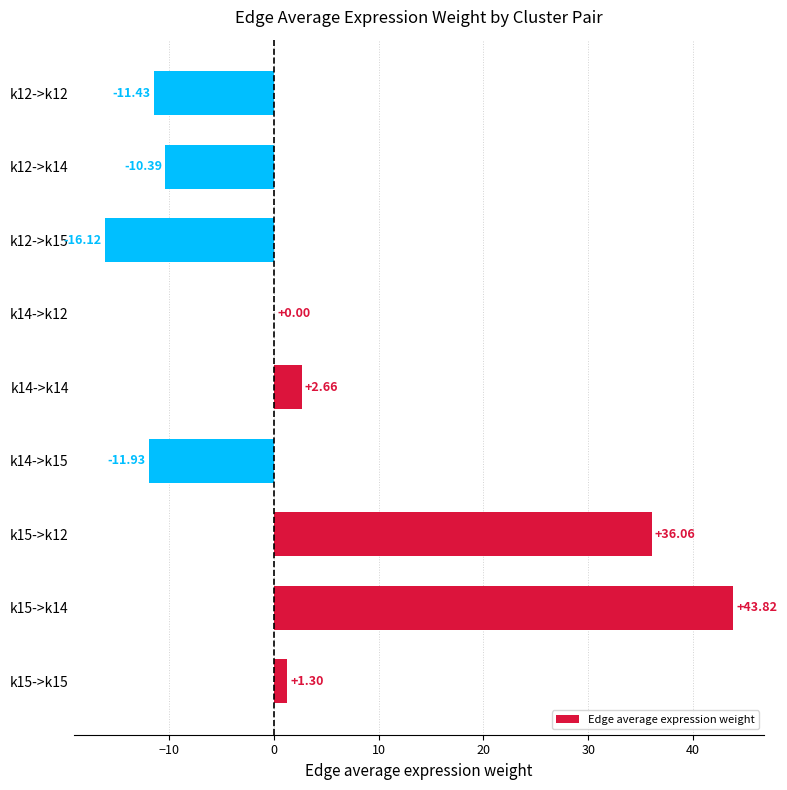

Which has a higher value, k14->k15 or k12->k15?

k14->k15